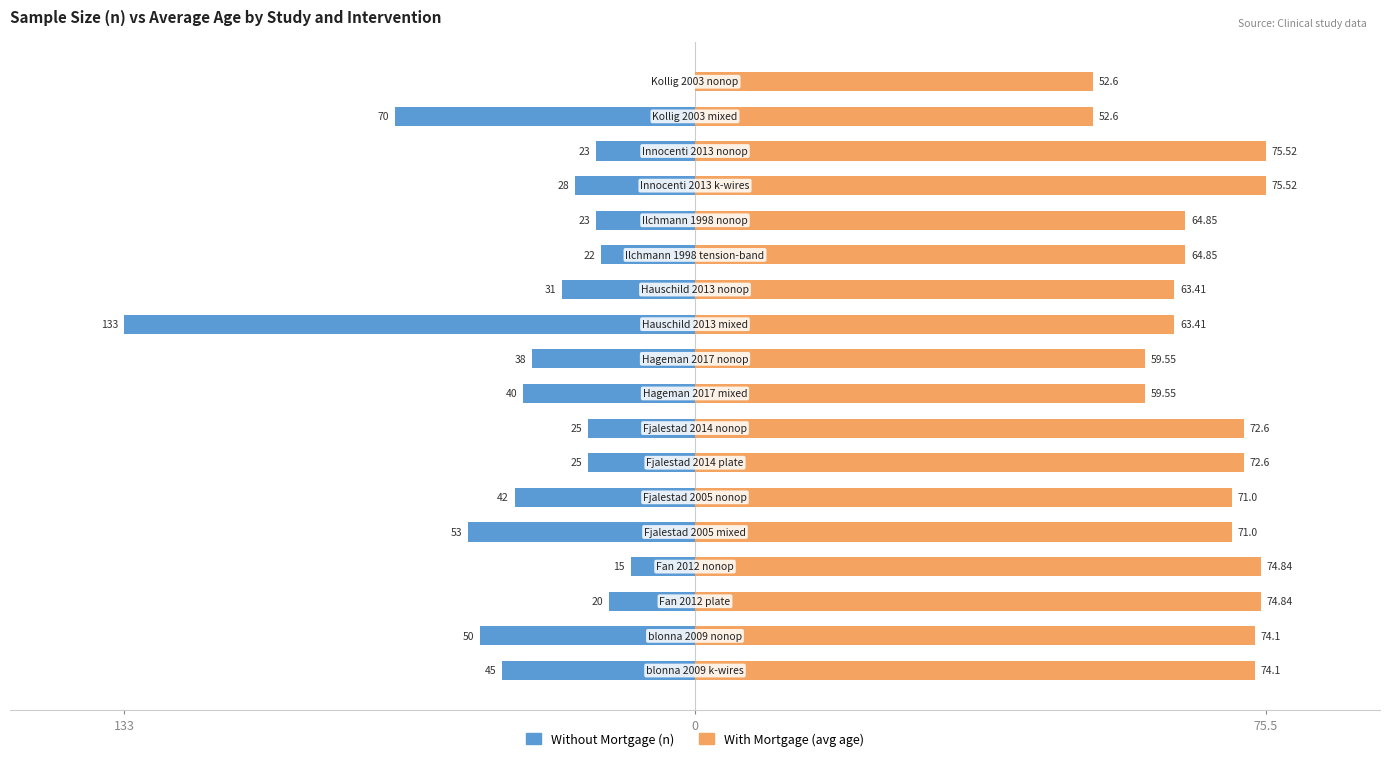

What position from the left is 17?

18